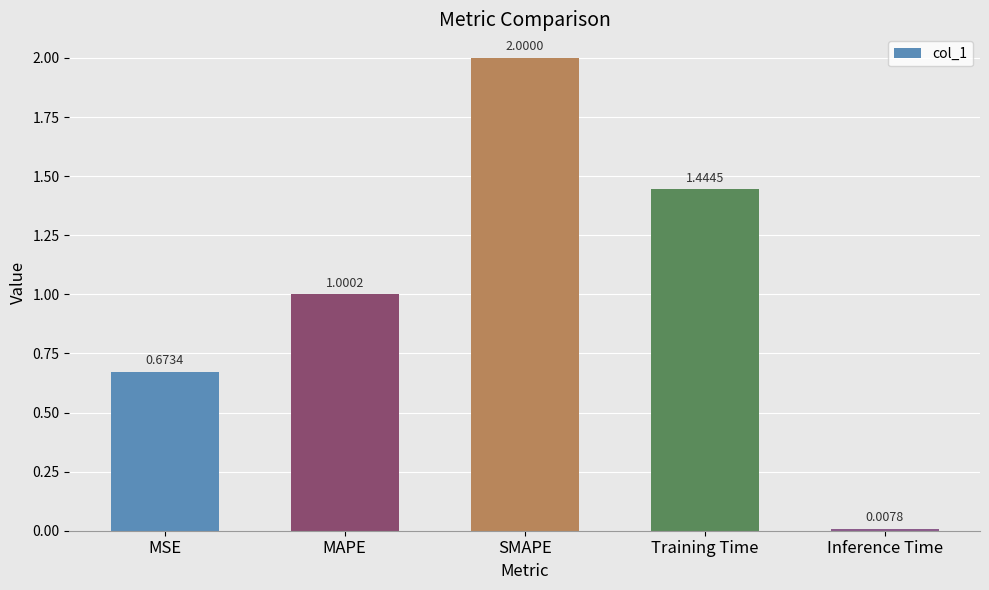

Are the bars horizontal?

No